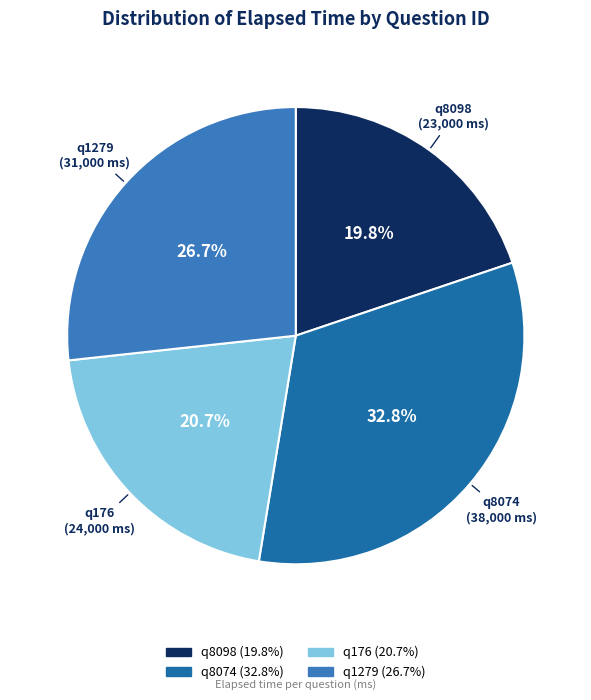

What portion of the pie excludes q176?

79.3%